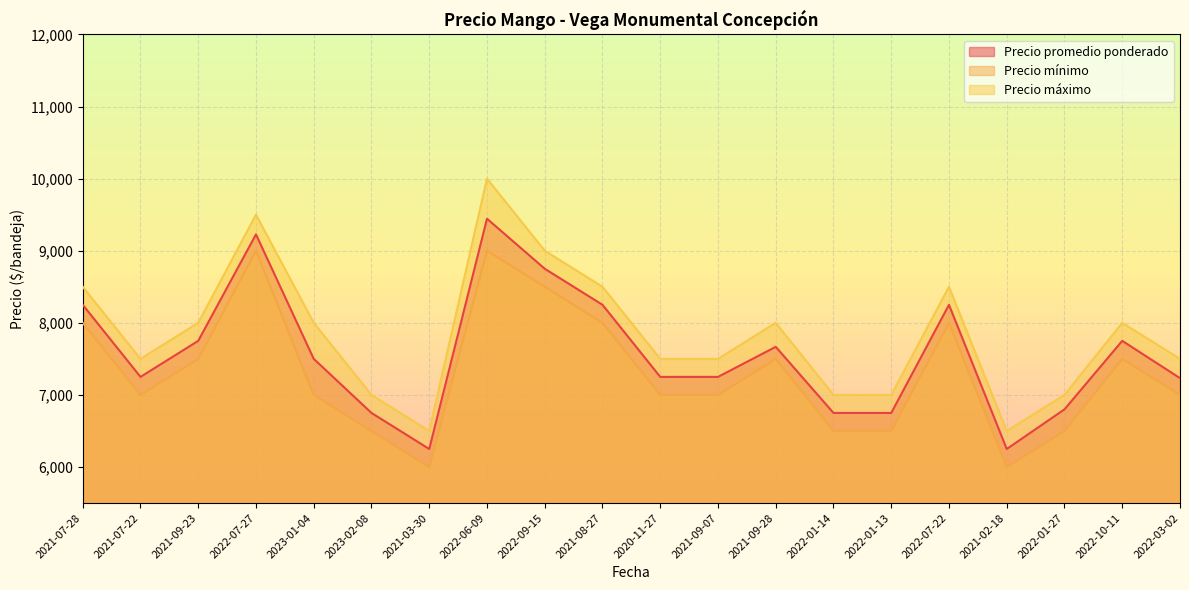

At which label is Precio mínimo closest to 7500?

2021-09-23